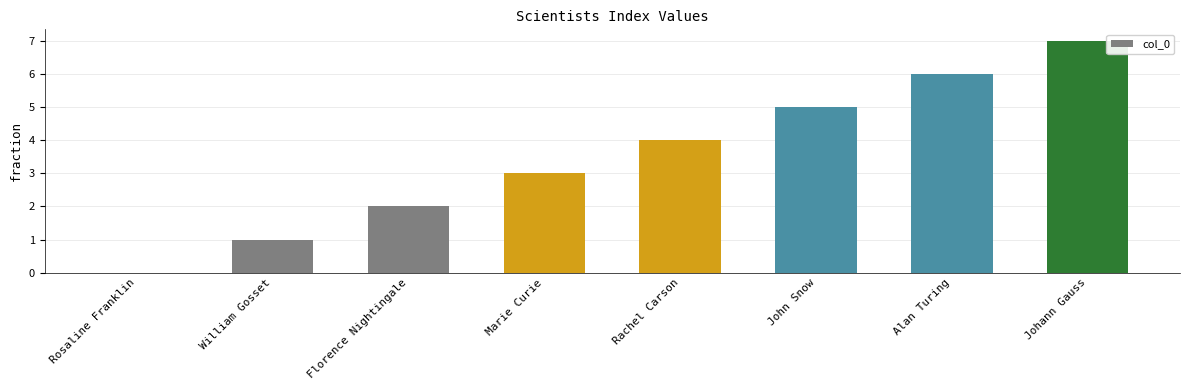

What is the sum of the values at William Gosset and John Snow?

6